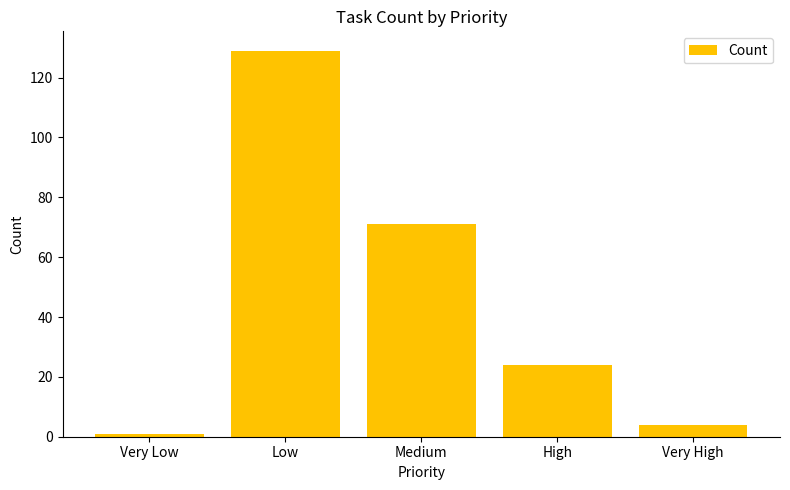

What position from the left is High?

4